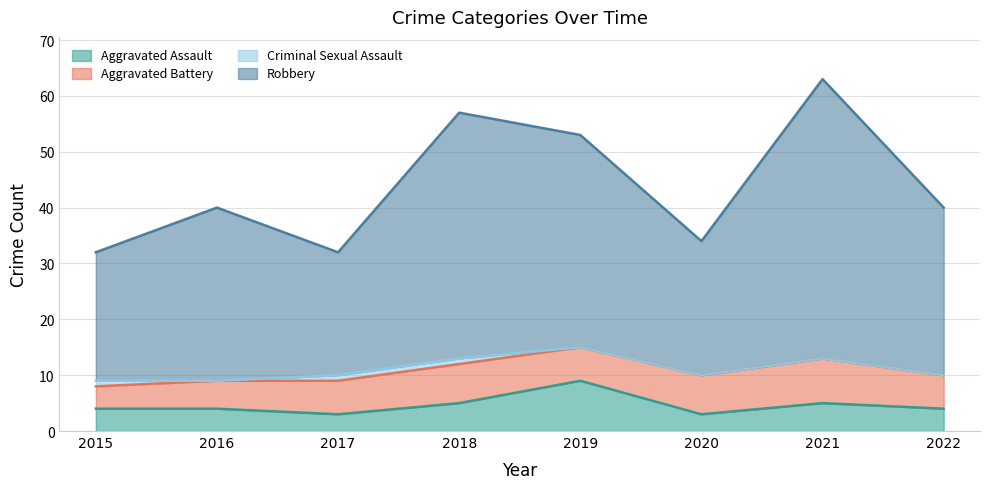

Which label corresponds to the largest value in the chart?

2021